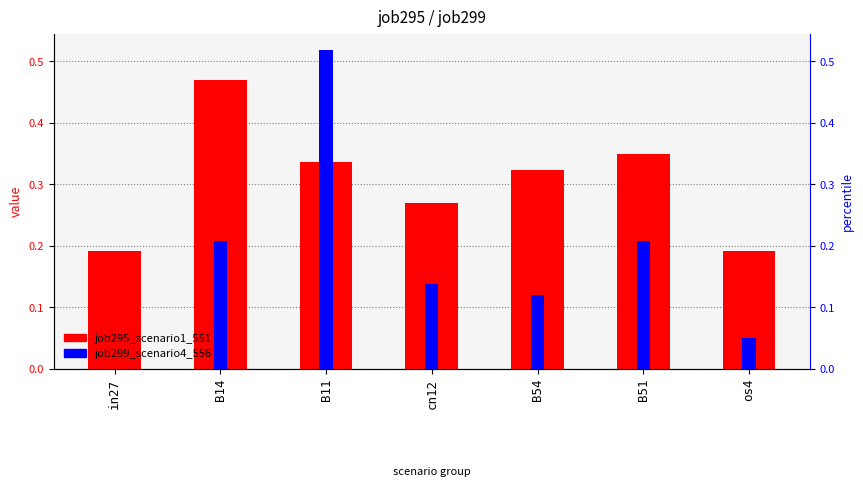

How many bars are there in each group?

2